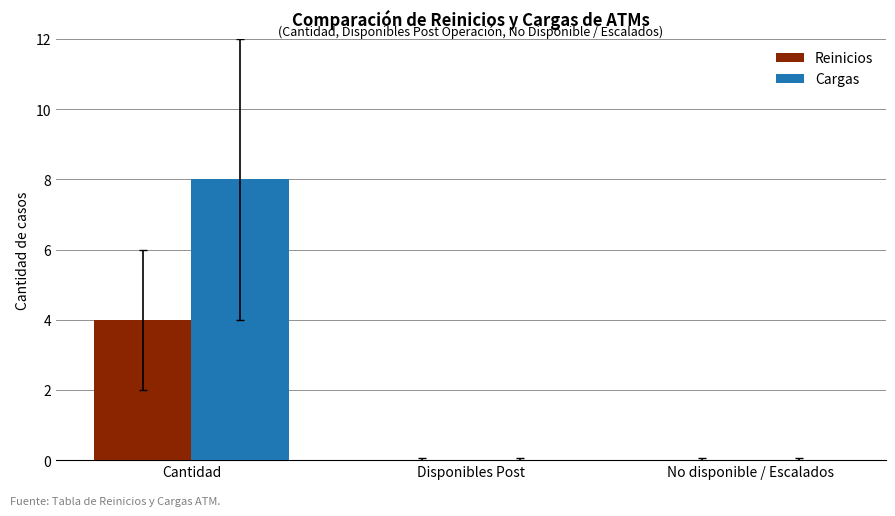

Is it true that Cargas equals 4 at No disponible / Escalados?

False